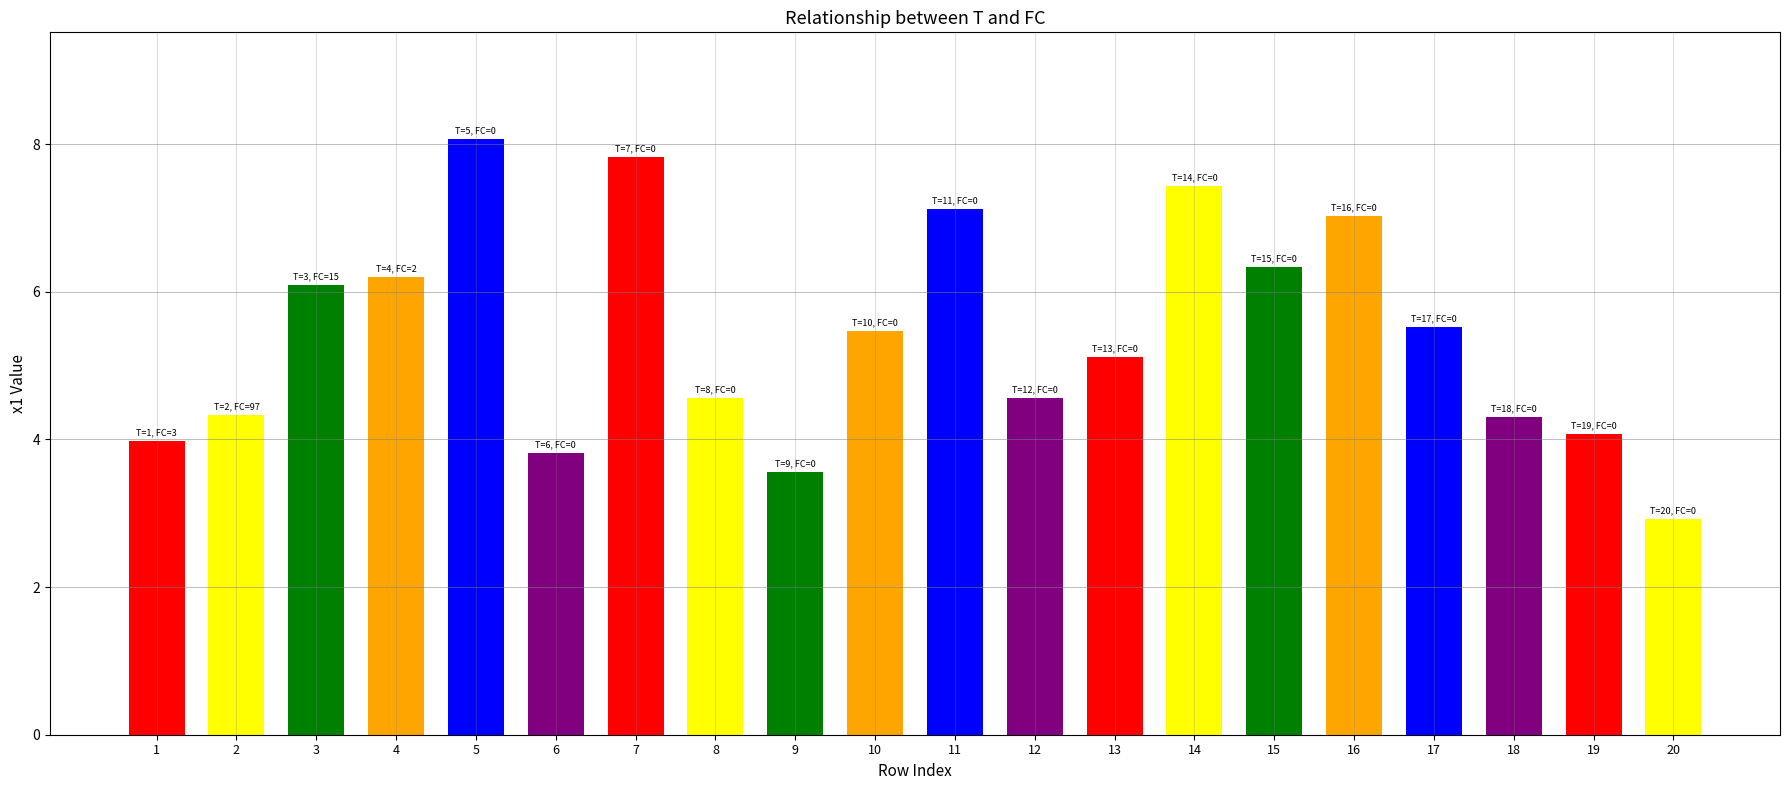

At which label does the data first exceed 5?

3